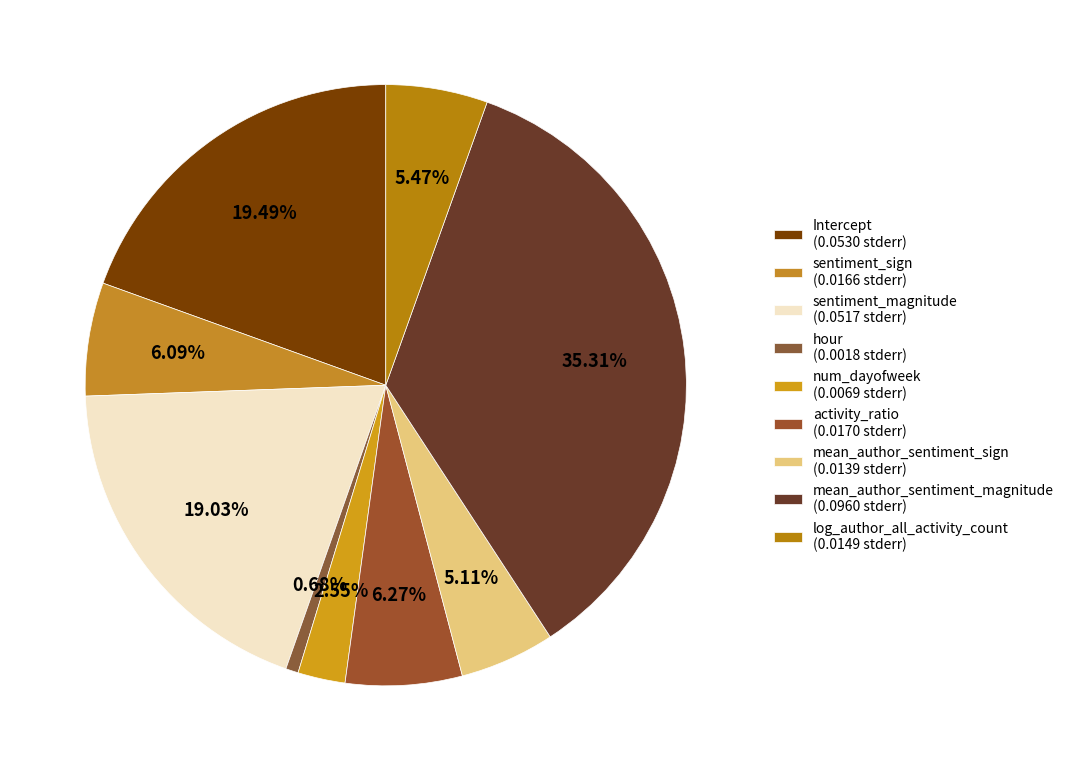

To the nearest percent, what is the difference between the largest and smallest slice percentages?

35%